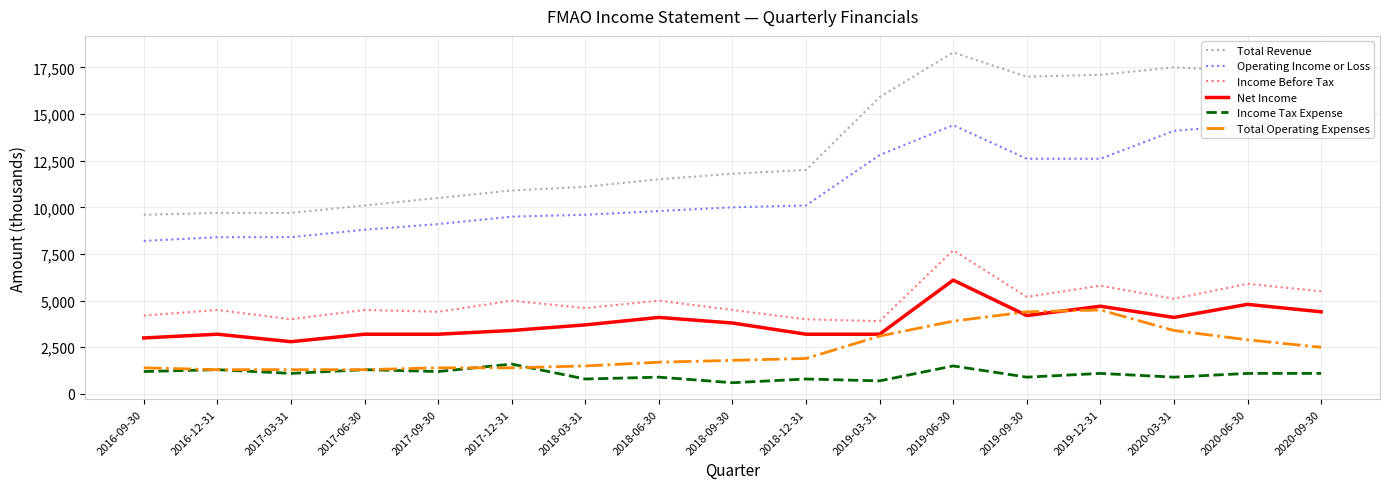

Rank the series by their maximum value, from highest to lowest.

Total Revenue, Operating Income or Loss, Income Before Tax, Net Income, Total Operating Expenses, Income Tax Expense